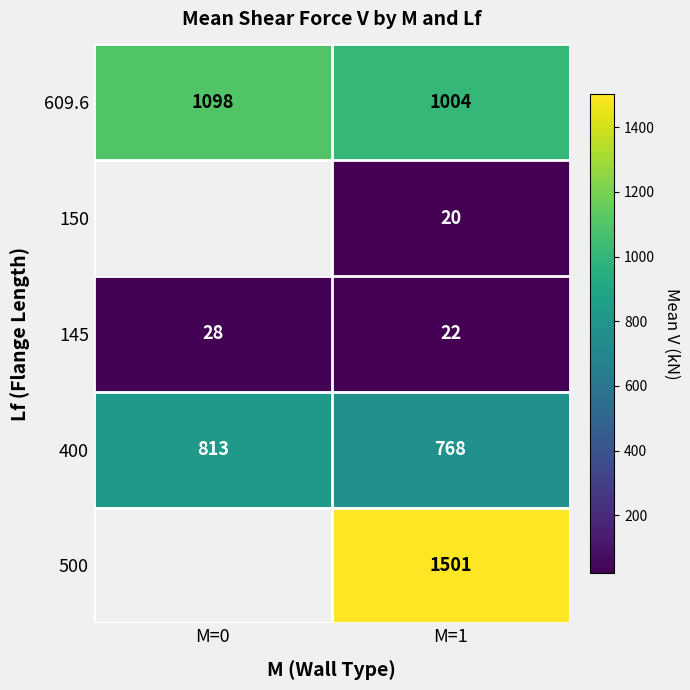

At how many categories does at least one series exceed 31?

2